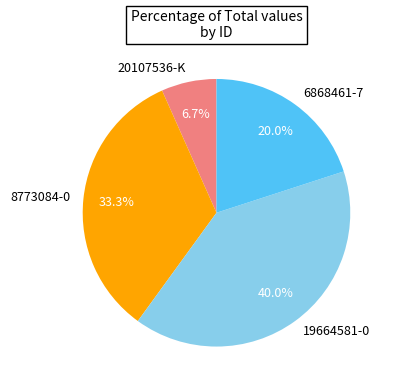

Which category has the smallest portion of the pie?

20107536-K